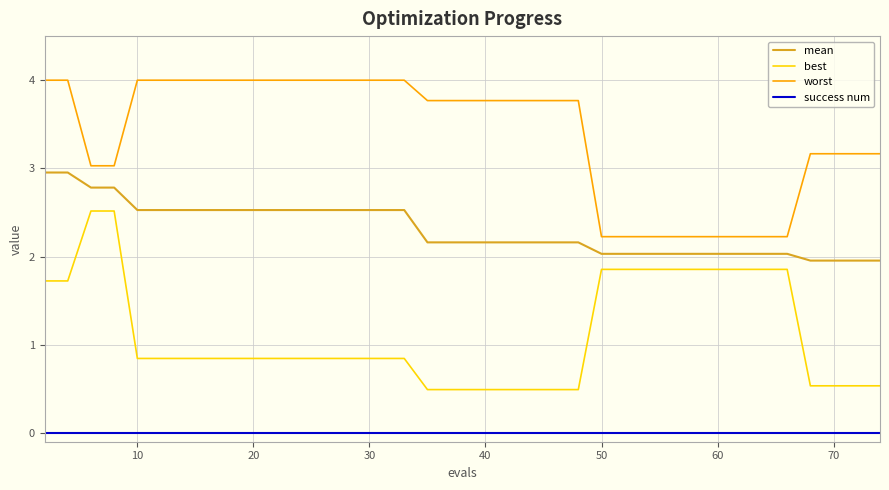

What is the difference between the second highest and second lowest values in the worst series?

1.8